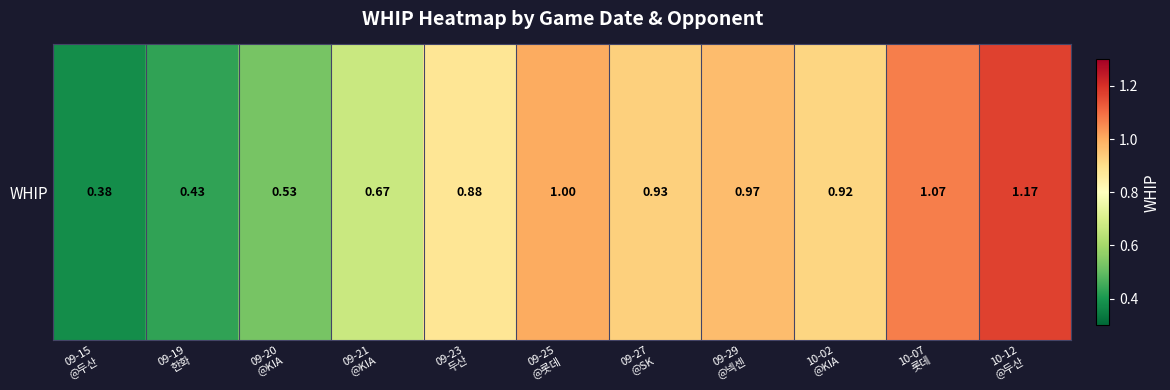

What is the smallest value displayed?

0.4